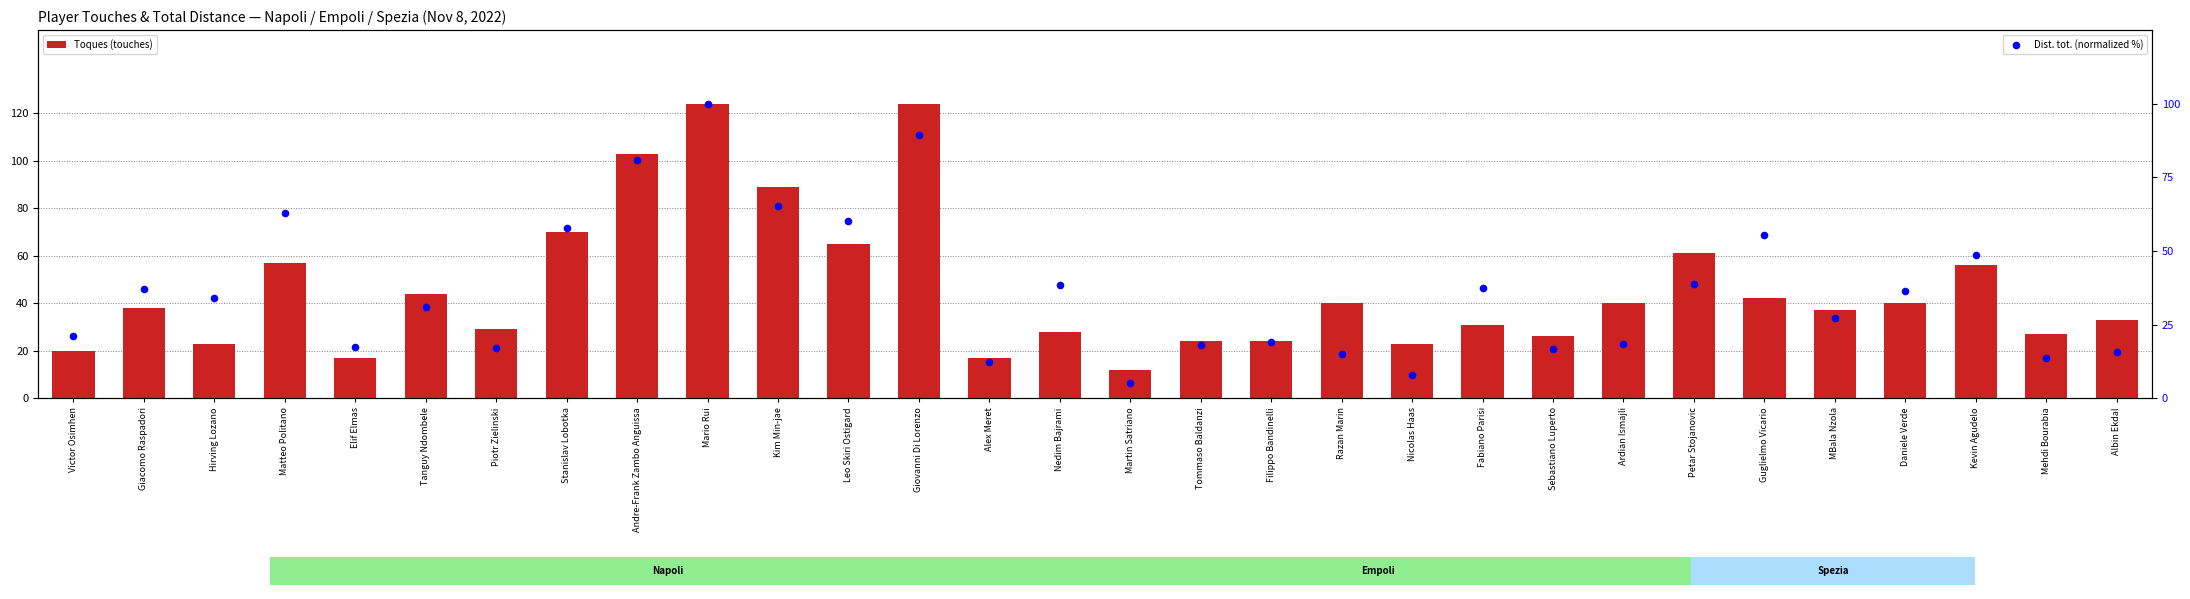

What is the total value across all series at Giovanni Di Lorenzo?

213.4